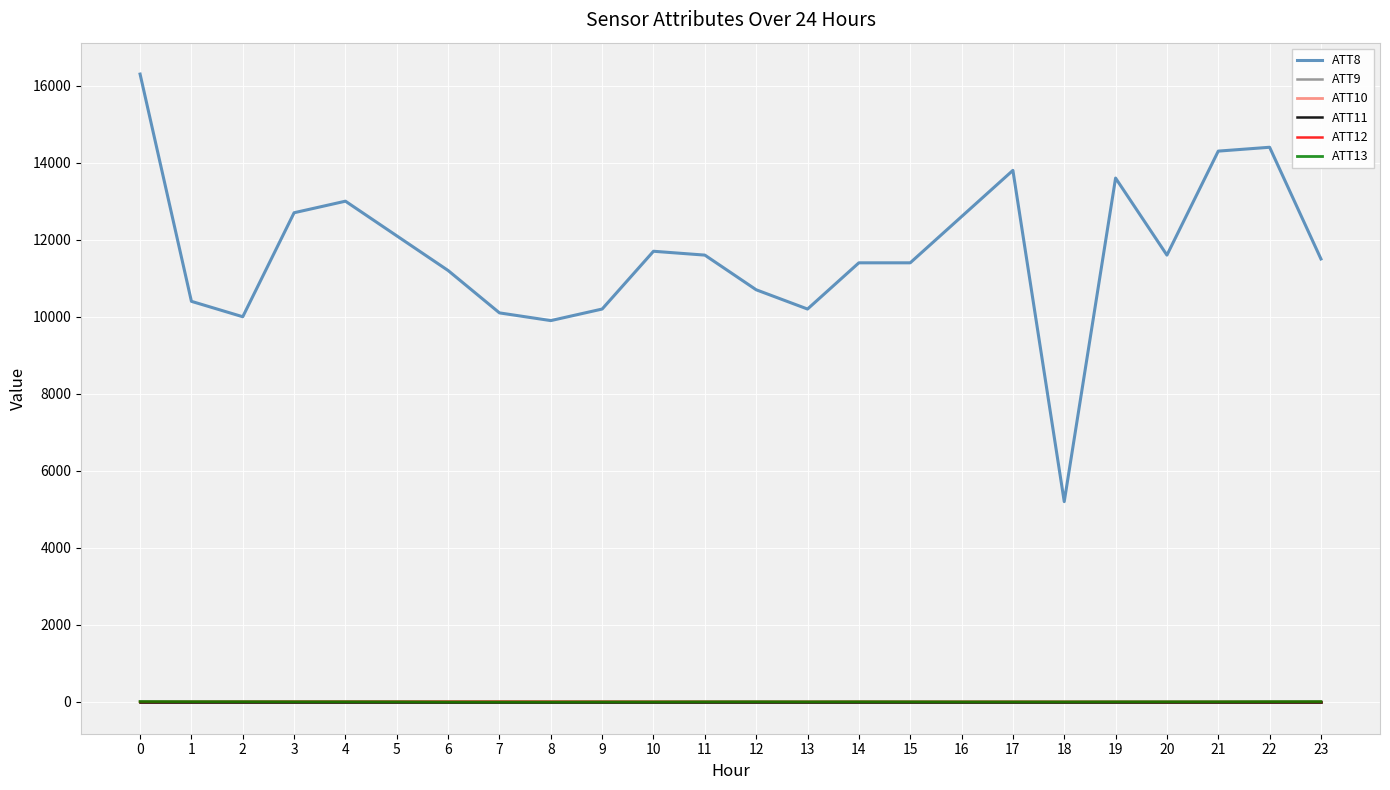

Does the chart display data point markers on the line(s)?

No